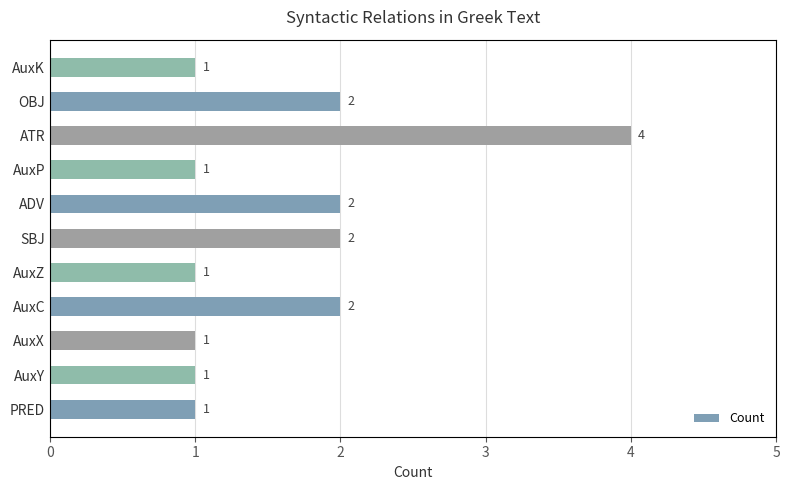

What is the greatest value displayed?

4